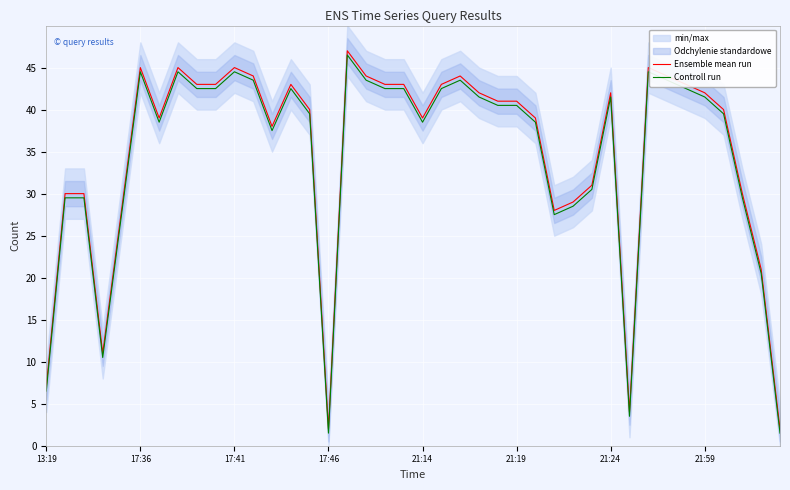

True or false: Ensemble mean run and Controll run cross at least once.

False